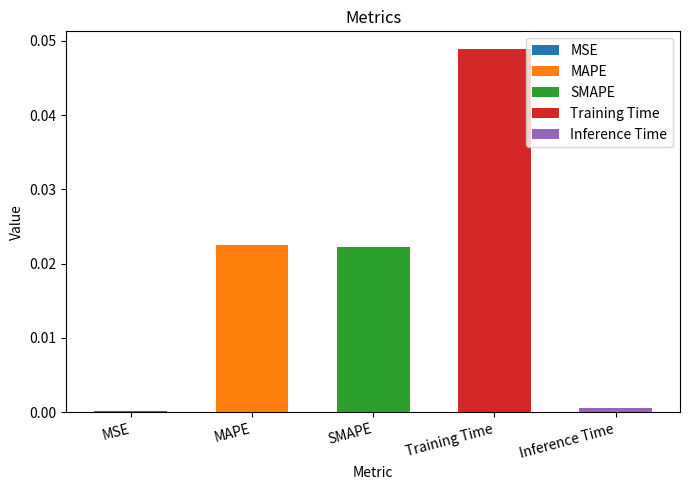

List the labels in order of value, largest first.

Training Time, MAPE, SMAPE, Inference Time, MSE